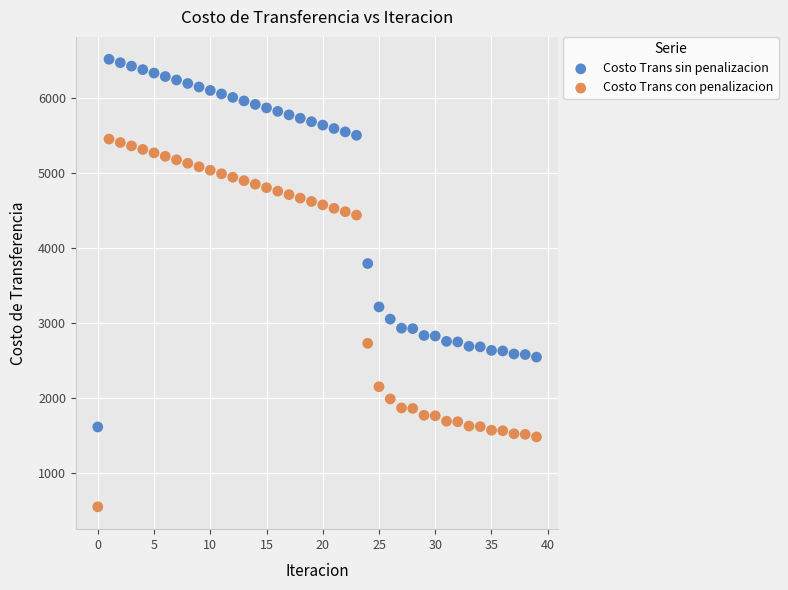

Which series reaches the maximum Y coordinate?

Costo Trans sin penalizacion